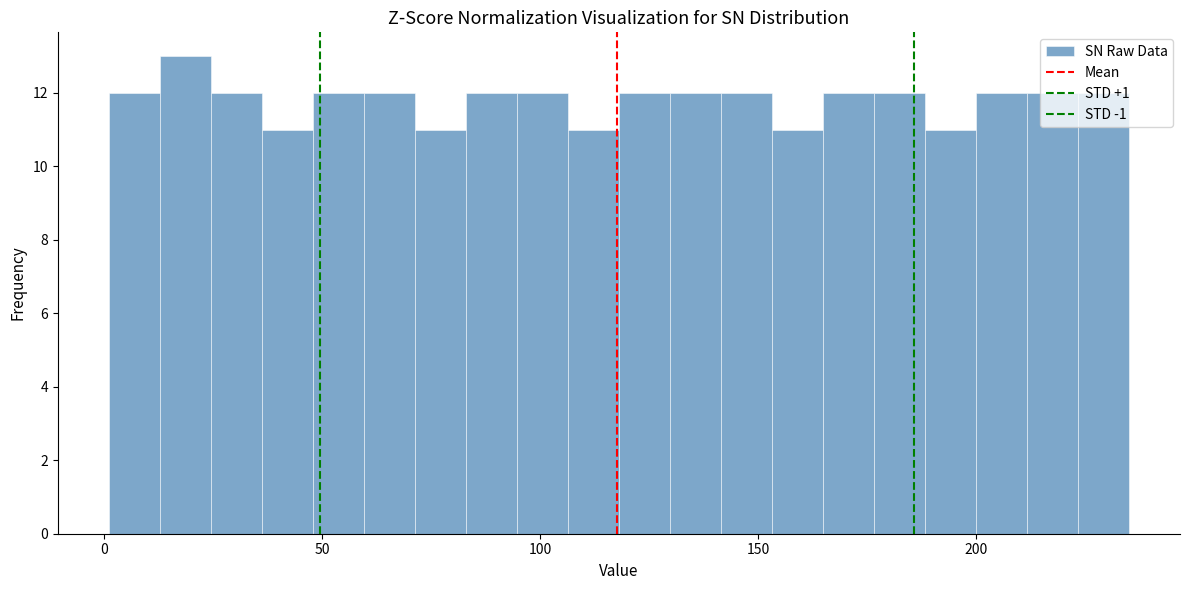

Read against the x-axis, roughly where is the centre of the tallest bar?

20